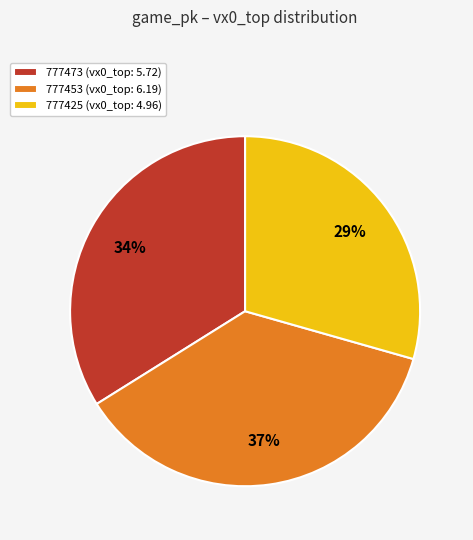

How many slices are in this pie chart?

3